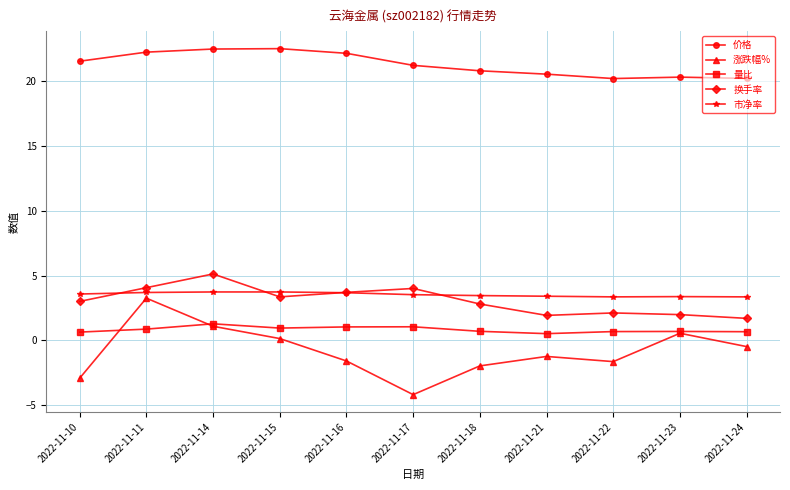

What is the average value of the 市净率 series?

3.5